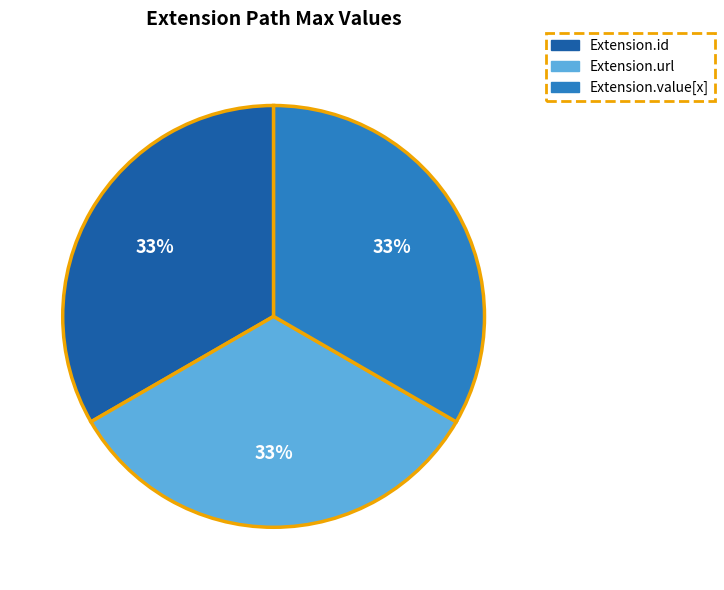

Is there a majority slice in this chart?

No